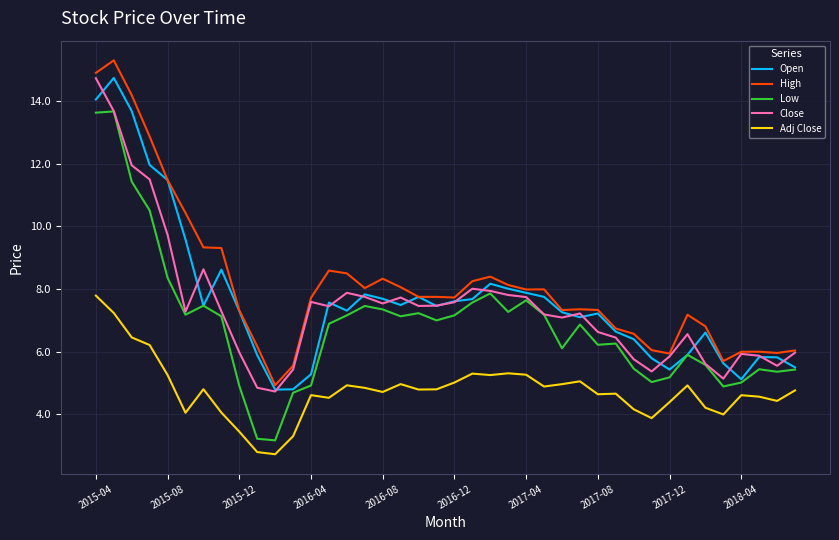

True or false: High and Low intersect in this chart.

False